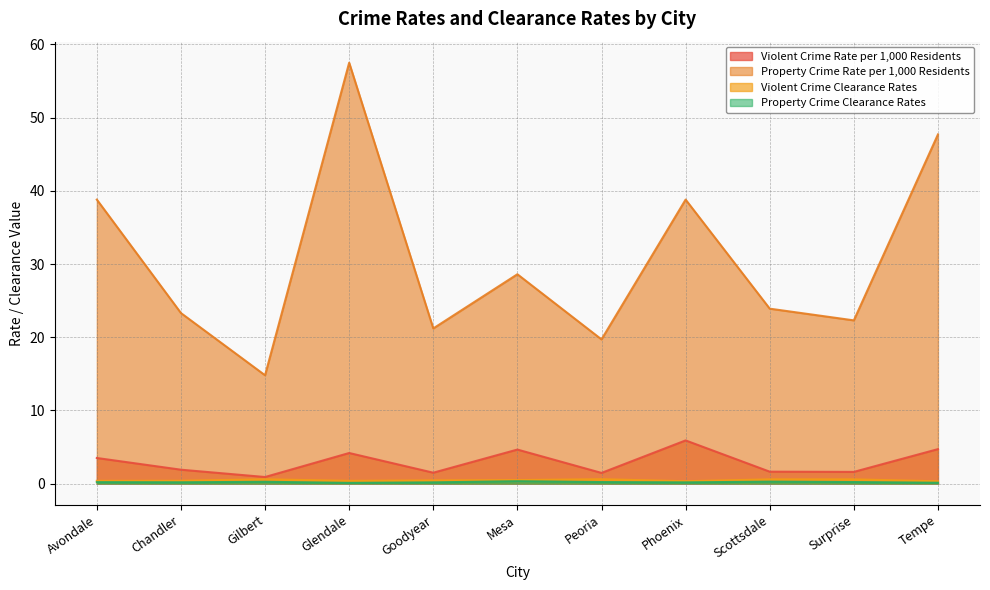

What is the label of the 7th point from the right?

Goodyear